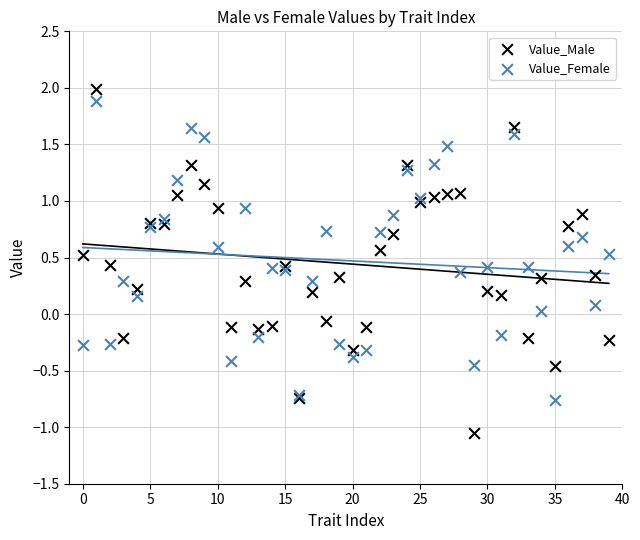

What are all the series names shown in the legend?

Value_Male, Value_Female